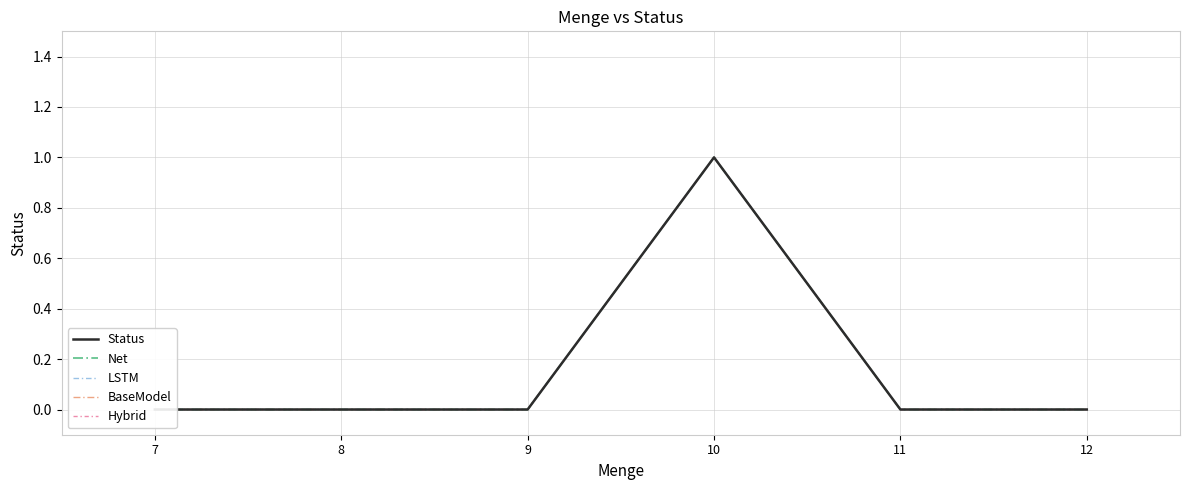

Which series has the largest total across all categories?

Status